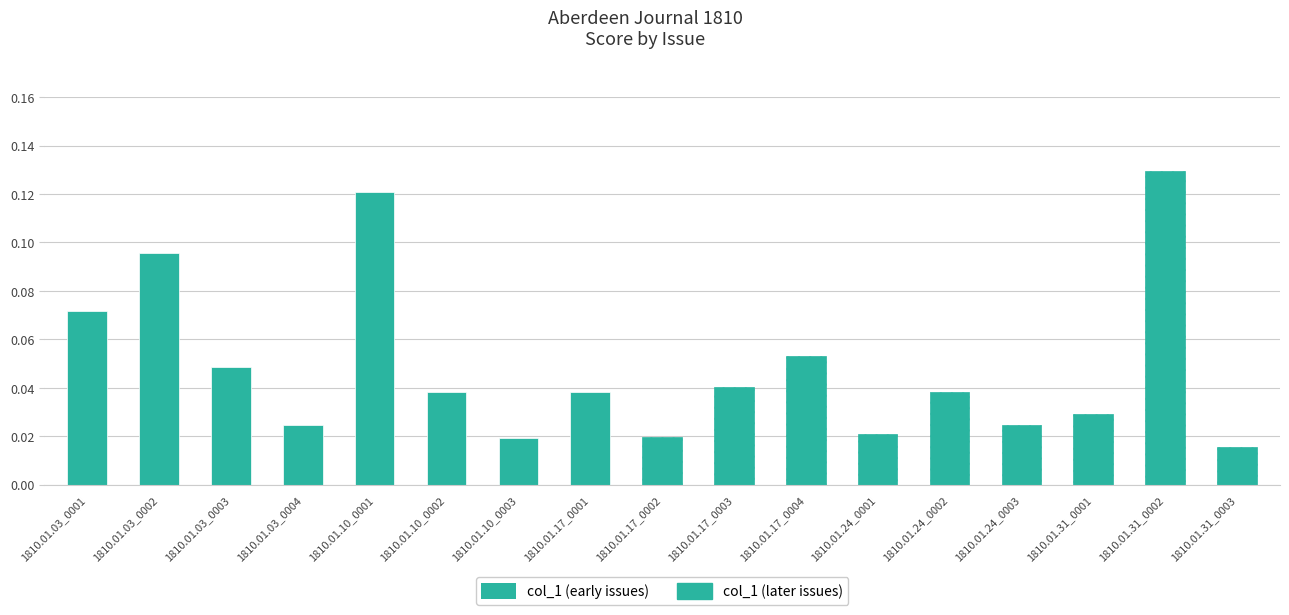

True or false: the data shows 0.2 at 1810.01.10_0001.

False